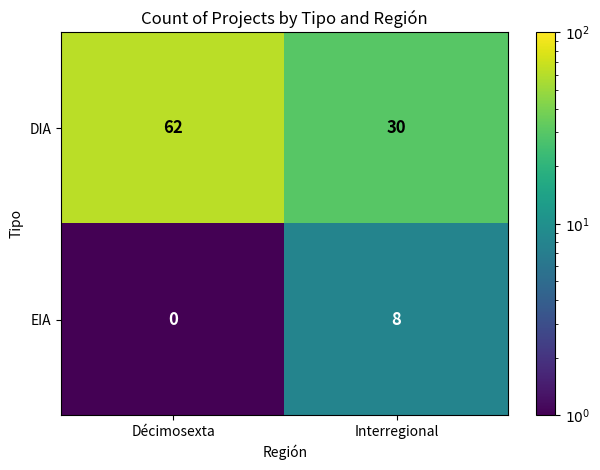

Between Décimosexta and Interregional, which series saw the biggest shift?

DIA